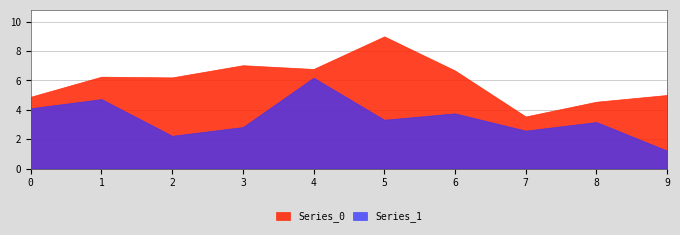

What is the average value of the Series_1 series?

3.4